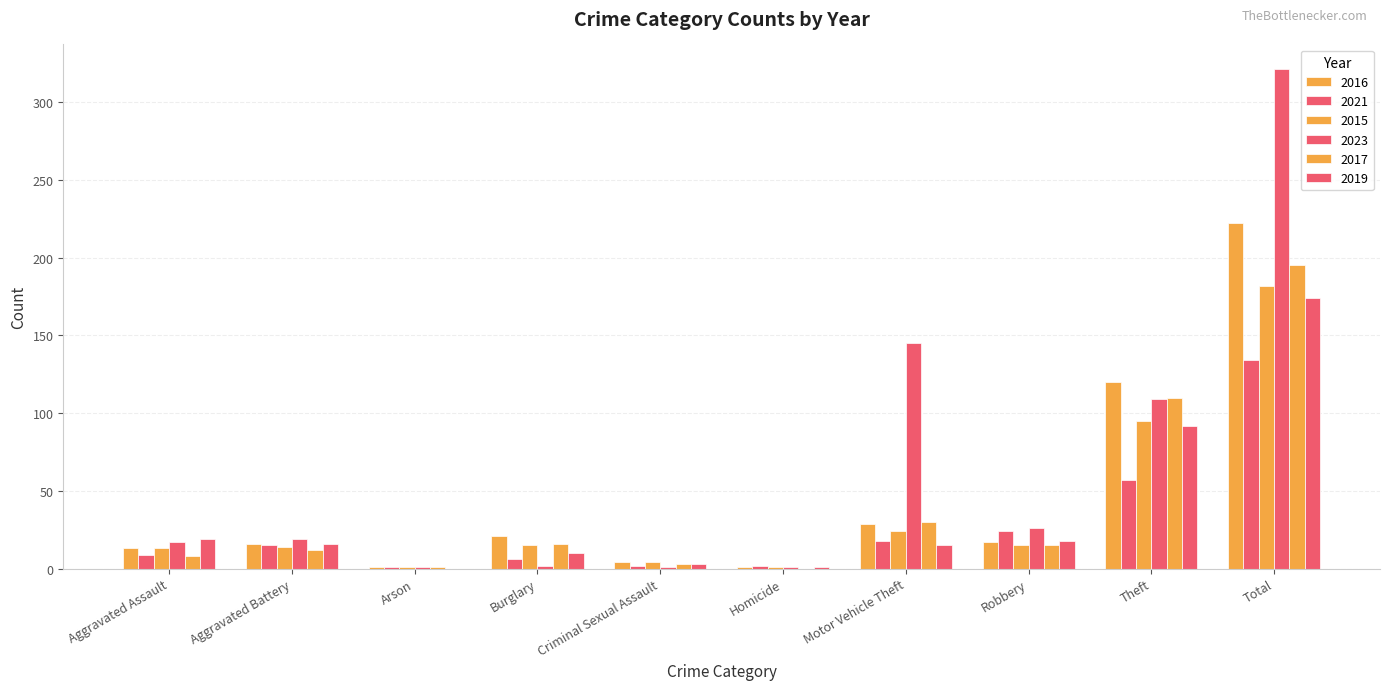

What is the label of the 2nd bar from the left?

Aggravated Battery